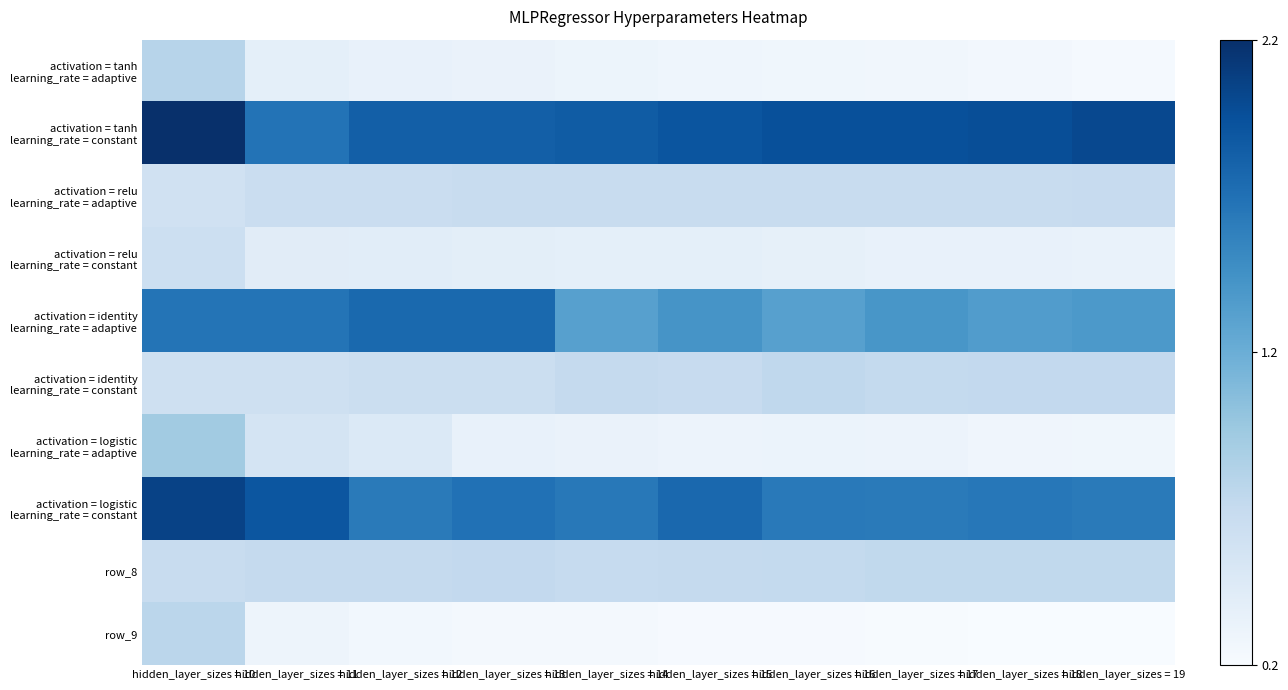

What is the spread (max minus min) of values at hidden_layer_sizes = 16?

1.8